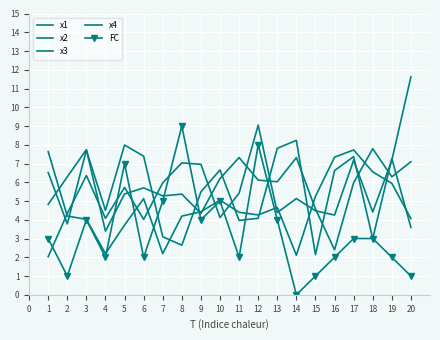

True or false: FC has more than 1 interior local peaks.

True